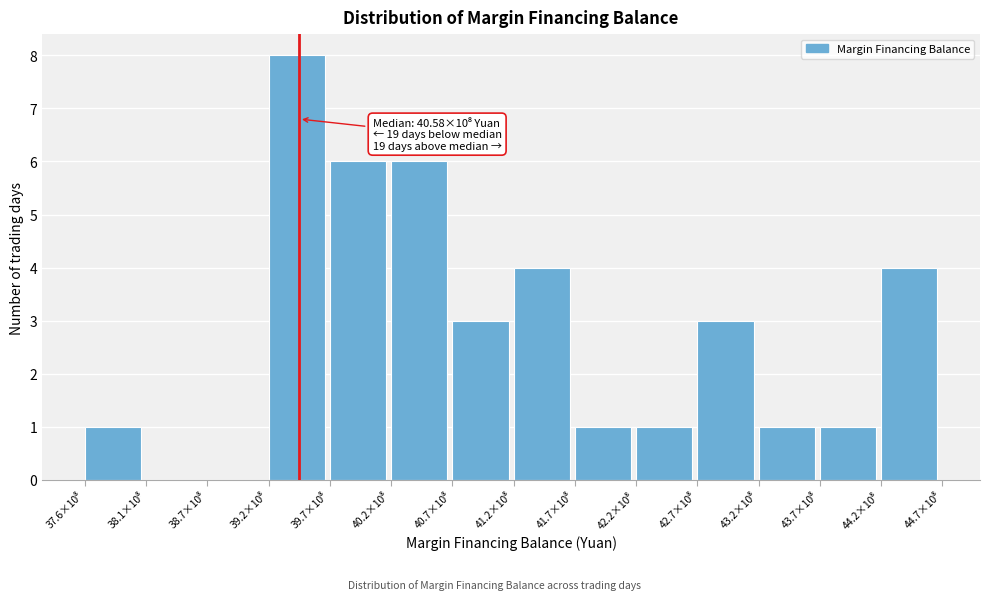

What is the maximum value shown in the chart?

8